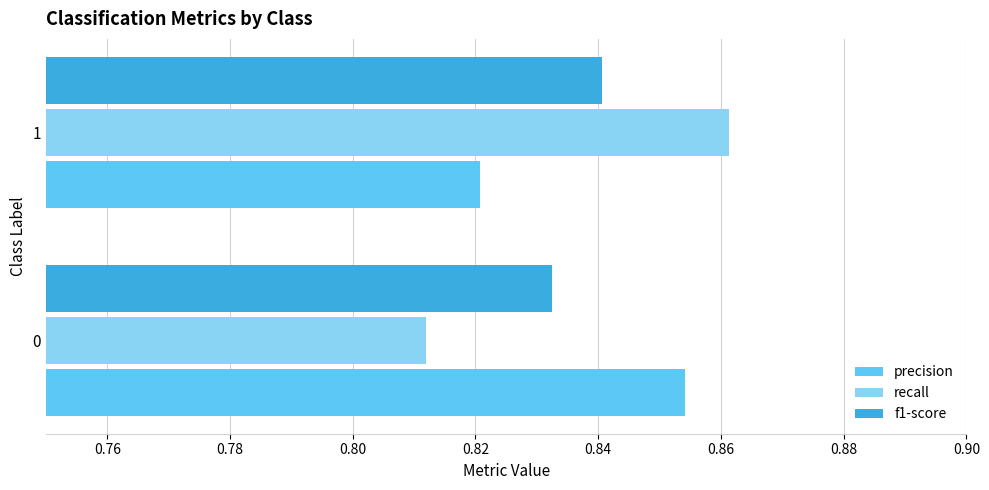

The value of recall at 1 is 0.2. True or false?

False